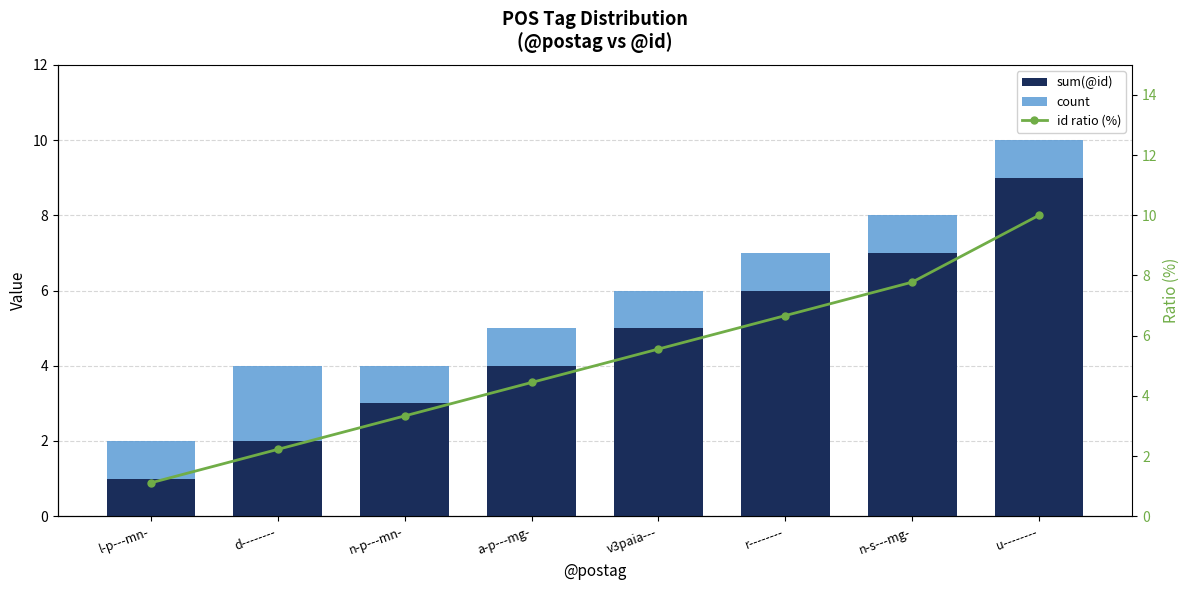

Which series changed the most between l-p---mn- and a-p---mg-?

id ratio (%)